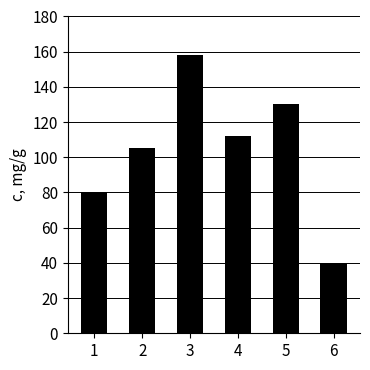

Rank the categories by value from lowest to highest.

6, 1, 2, 4, 5, 3